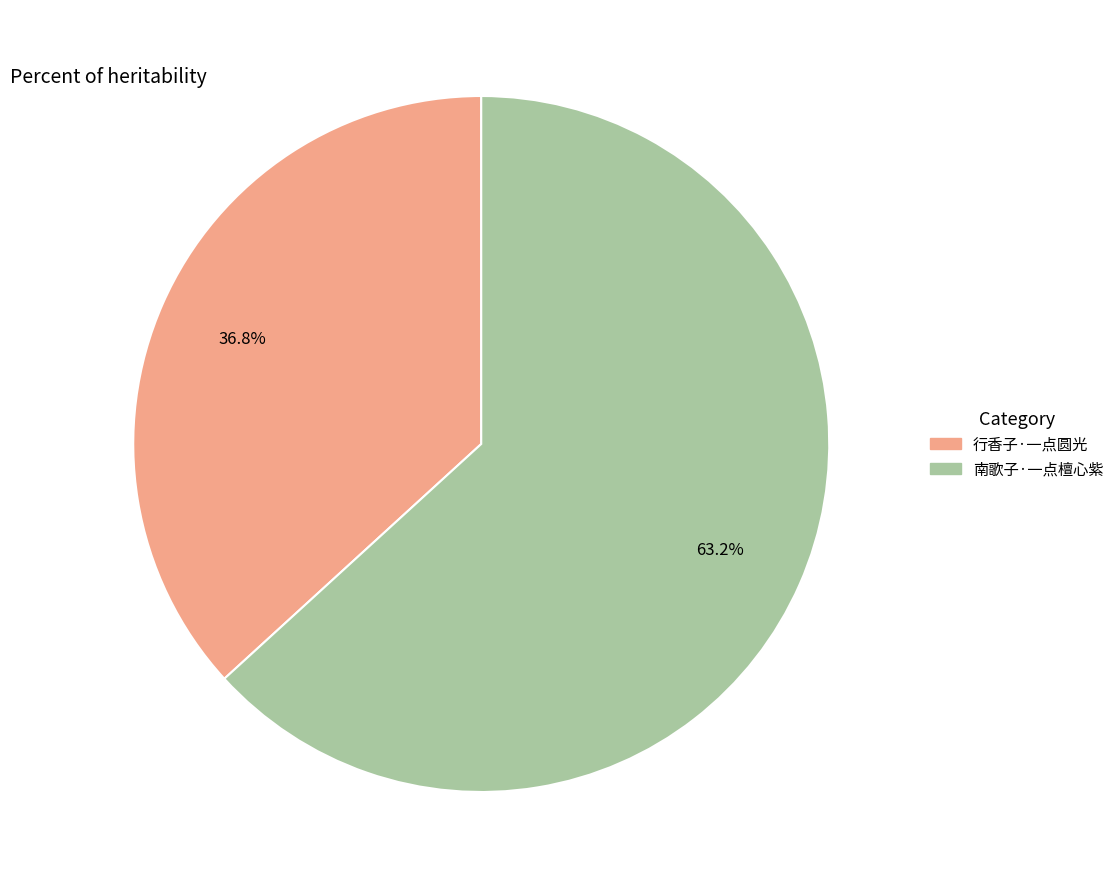

To the nearest percent, what is the average slice percentage?

50%